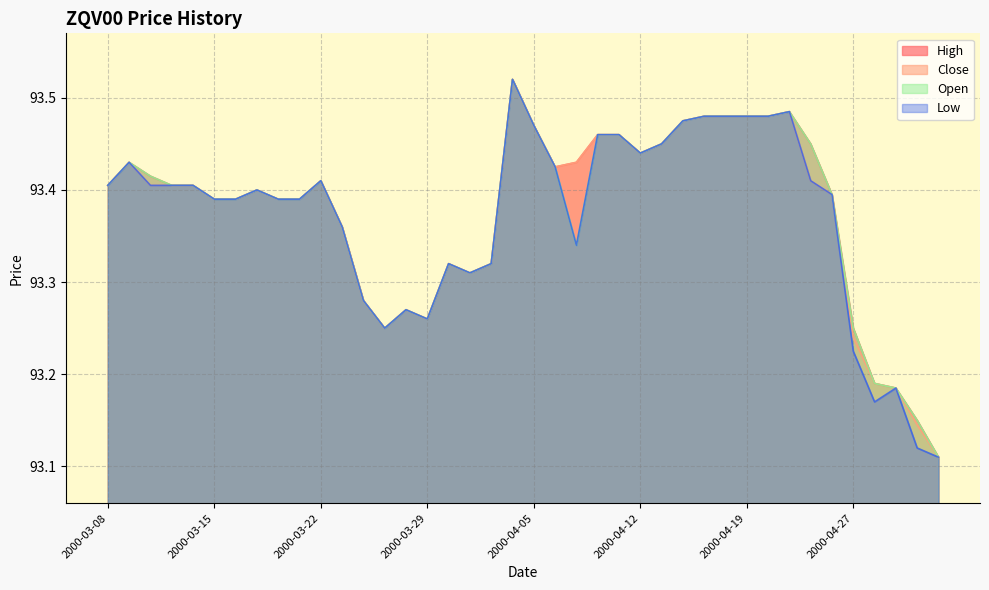

In Close, how many points are lower than both neighbors (excluding endpoints)?

5